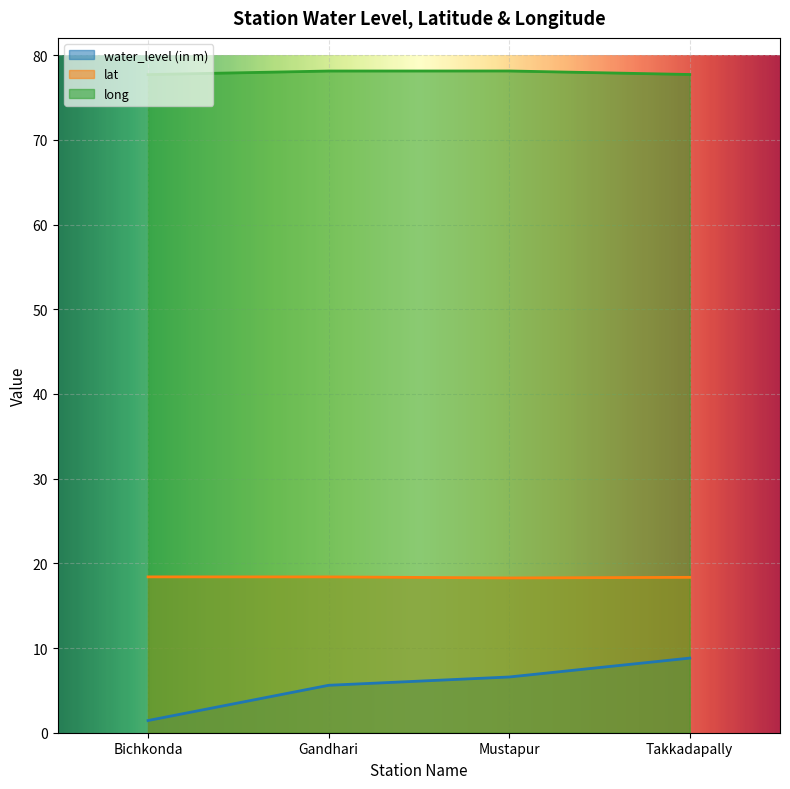

The value of long at Mustapur is 78.1. True or false?

True